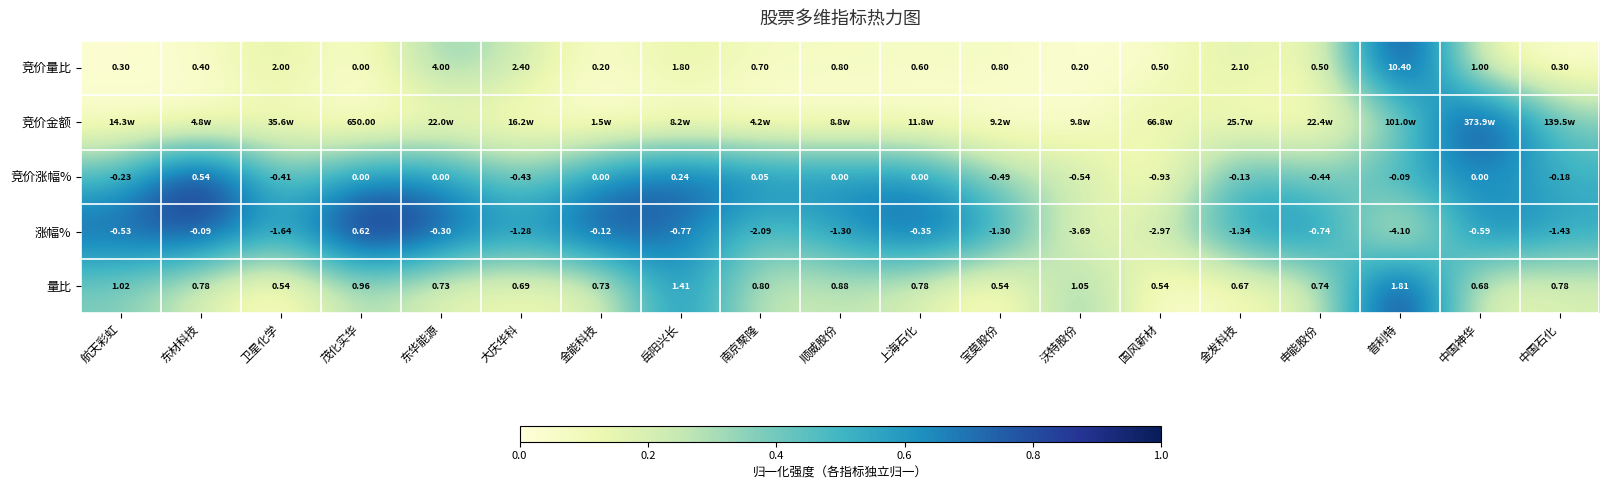

Is the value of 涨幅% at 岳阳兴长 greater than the value of 量比 at 茂化实华?

No